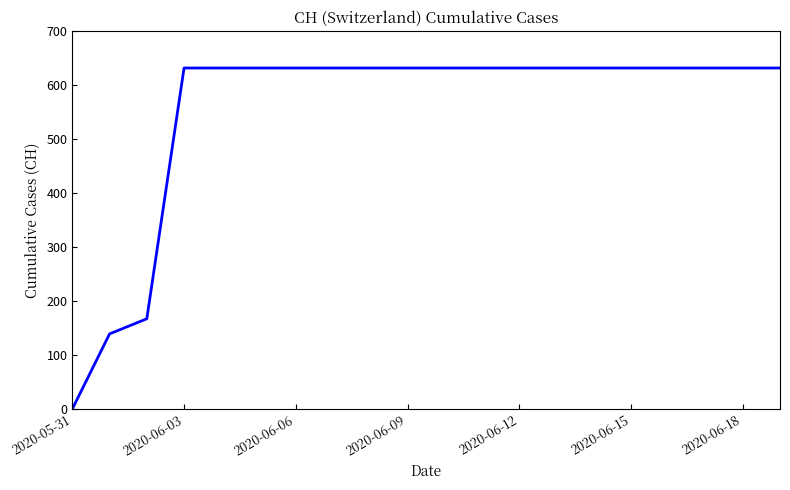

What is the difference between the second highest and minimum values?

631